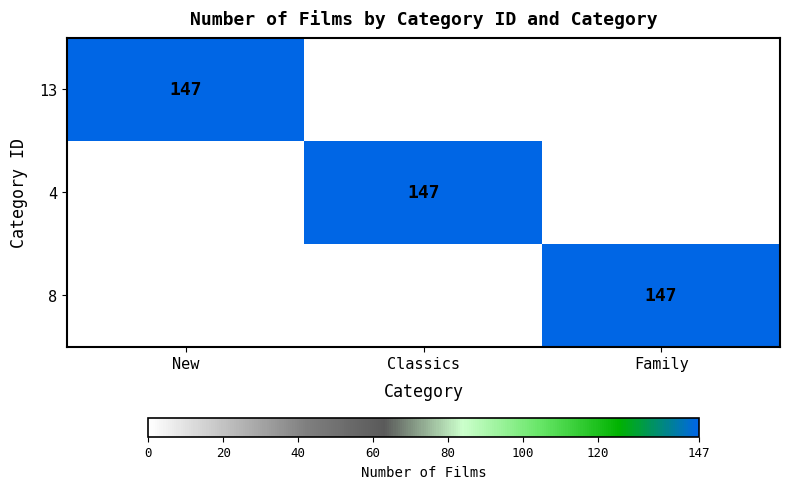

What is the spread (max minus min) of values at Family?

147